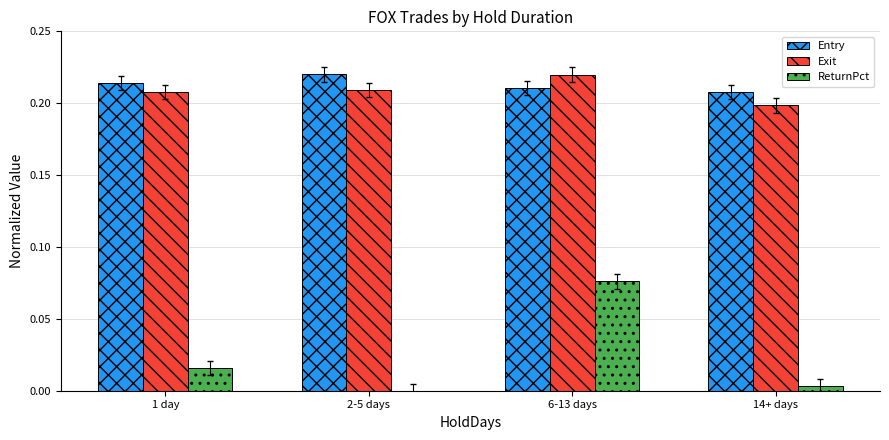

How many data points does each series have?

4